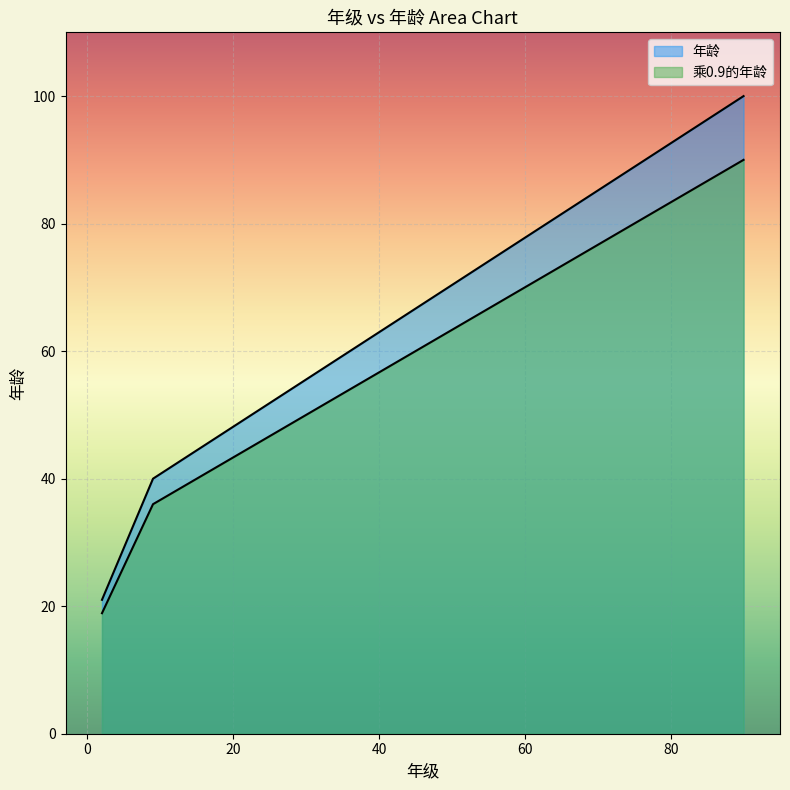

The value of 年龄 at 9 is 61.3. True or false?

False